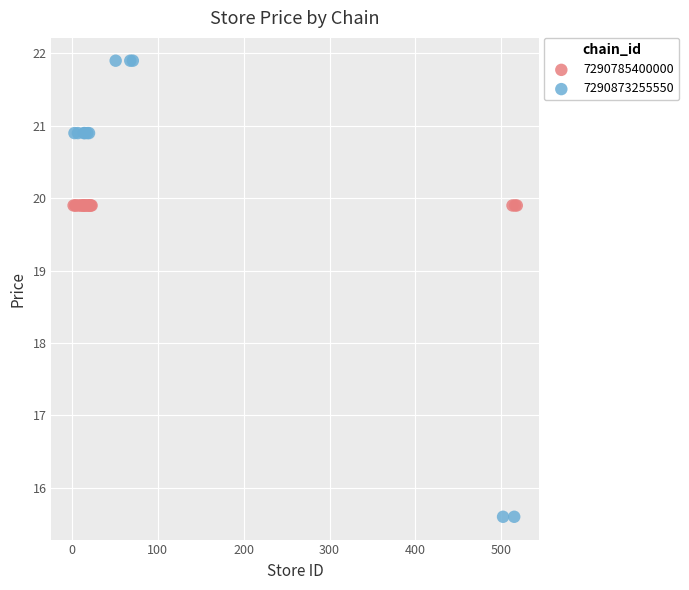

Which series reaches the maximum Y coordinate?

7290873255550